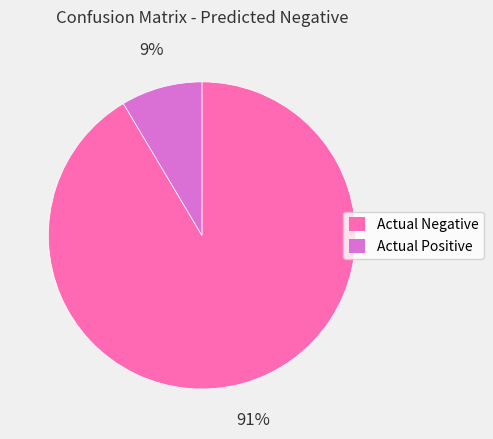

How many segments does this pie chart have?

2